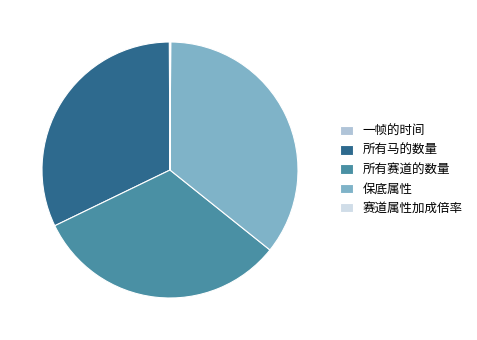

Is there a majority slice in this chart?

No